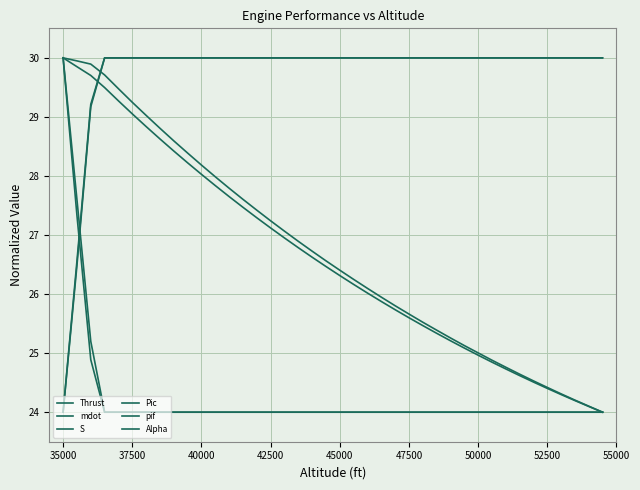

Reading left to right, transcribe all the data shown in this chart.

Thrust: 30.0	29.9	29.9	29.7	29.5	29.2	29.0	28.8	28.6	28.4	28.2	28.0	27.8	27.6	27.4	27.2	27.1	26.9	26.7	26.6	26.4	26.2	26.1	25.9	25.8	25.7	25.5	25.4	25.3	25.1	25.0	24.9	24.8	24.6	24.5	24.4	24.3	24.2	24.1	24.0
mdot: 30.0	29.9	29.7	29.5	29.3	29.1	28.8	28.6	28.4	28.2	28.0	27.8	27.7	27.5	27.3	27.1	27.0	26.8	26.6	26.5	26.3	26.2	26.0	25.9	25.7	25.6	25.5	25.3	25.2	25.1	25.0	24.8	24.7	24.6	24.5	24.4	24.3	24.2	24.1	24.0
S: 30.0	27.3	24.9	24.0	24.0	24.0	24.0	24.0	24.0	24.0	24.0	24.0	24.0	24.0	24.0	24.0	24.0	24.0	24.0	24.0	24.0	24.0	24.0	24.0	24.0	24.0	24.0	24.0	24.0	24.0	24.0	24.0	24.0	24.0	24.0	24.0	24.0	24.0	24.0	24.0
Pic: 24.0	26.6	29.2	30.0	30.0	30.0	30.0	30.0	30.0	30.0	30.0	30.0	30.0	30.0	30.0	30.0	30.0	30.0	30.0	30.0	30.0	30.0	30.0	30.0	30.0	30.0	30.0	30.0	30.0	30.0	30.0	30.0	30.0	30.0	30.0	30.0	30.0	30.0	30.0	30.0
pif: 24.0	26.5	29.2	30.0	30.0	30.0	30.0	30.0	30.0	30.0	30.0	30.0	30.0	30.0	30.0	30.0	30.0	30.0	30.0	30.0	30.0	30.0	30.0	30.0	30.0	30.0	30.0	30.0	30.0	30.0	30.0	30.0	30.0	30.0	30.0	30.0	30.0	30.0	30.0	30.0
Alpha: 30.0	27.6	25.2	24.0	24.0	24.0	24.0	24.0	24.0	24.0	24.0	24.0	24.0	24.0	24.0	24.0	24.0	24.0	24.0	24.0	24.0	24.0	24.0	24.0	24.0	24.0	24.0	24.0	24.0	24.0	24.0	24.0	24.0	24.0	24.0	24.0	24.0	24.0	24.0	24.0